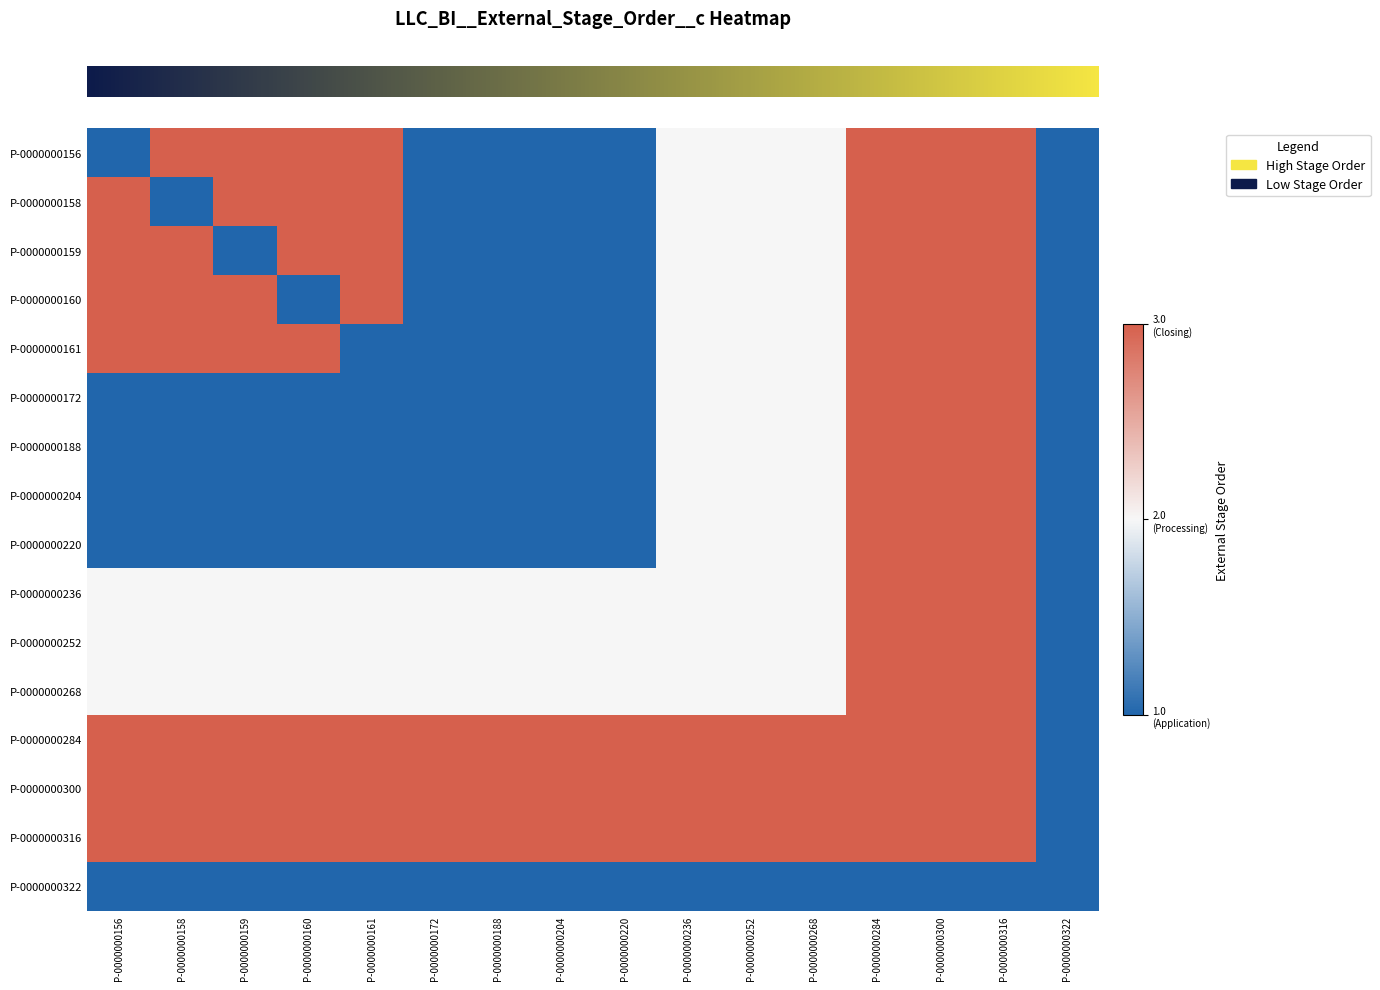

What is the total value across all series at P-0000000188?

25